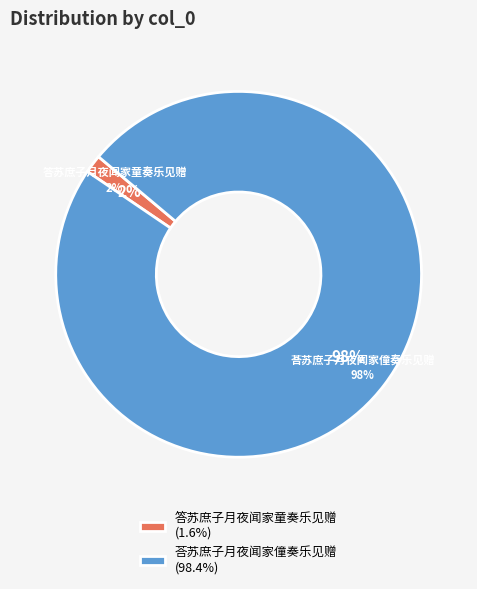

To the nearest percent, what portion does 荅苏庶子月夜闻家僮奏乐见赠 represent?

98%